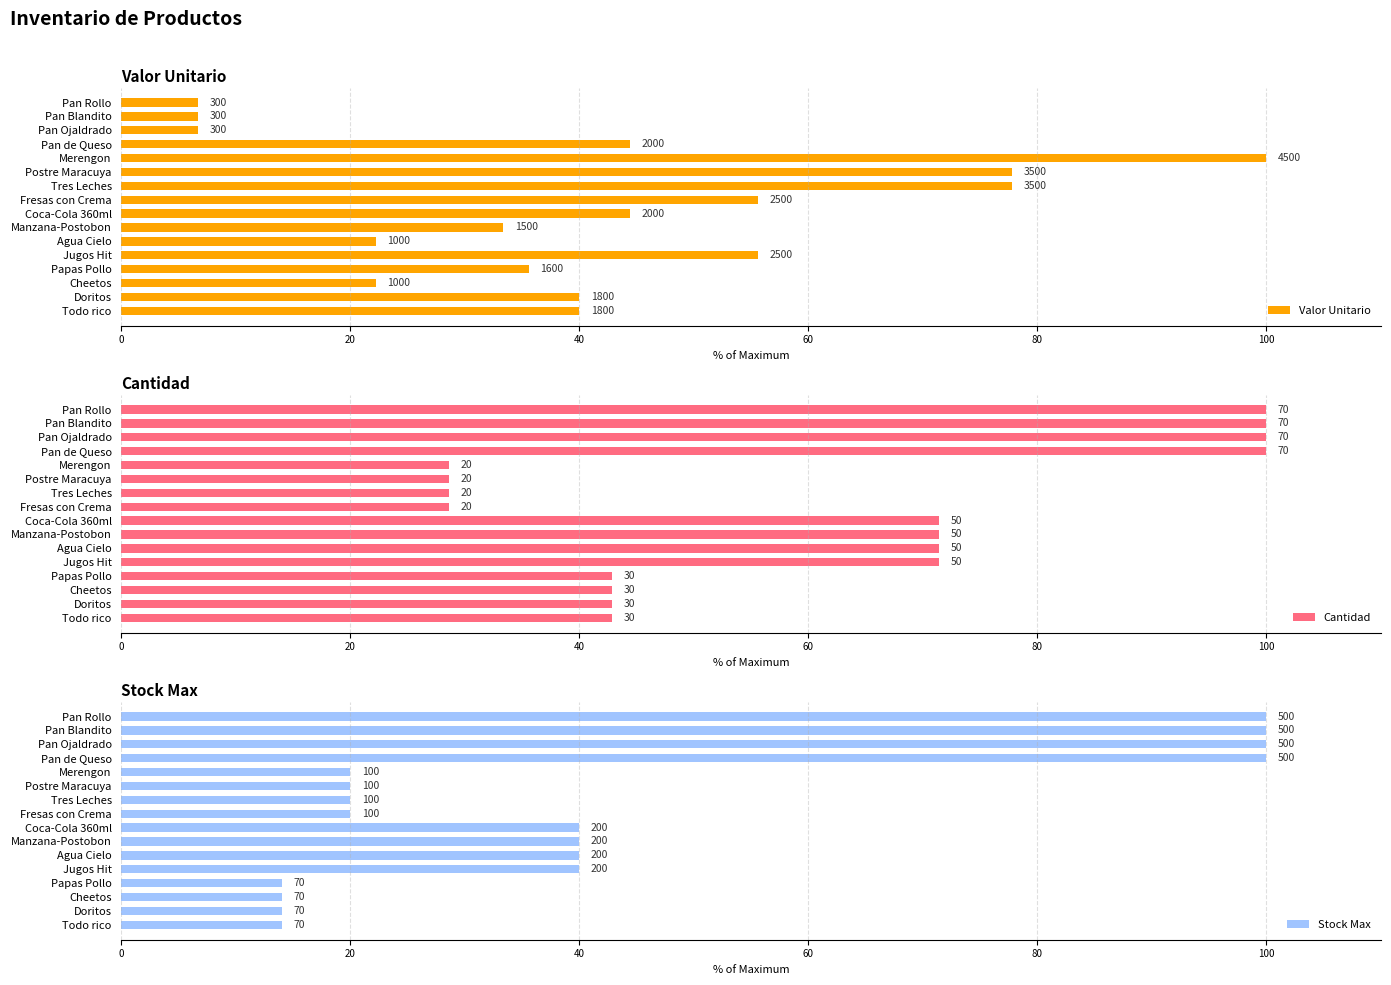

How many bars are there in each group?

3